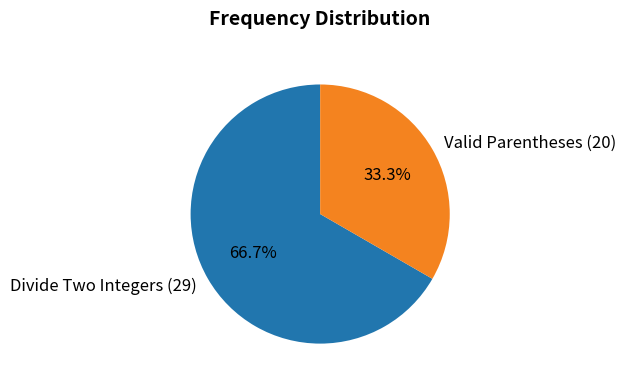

Count the number of slices in the pie.

2